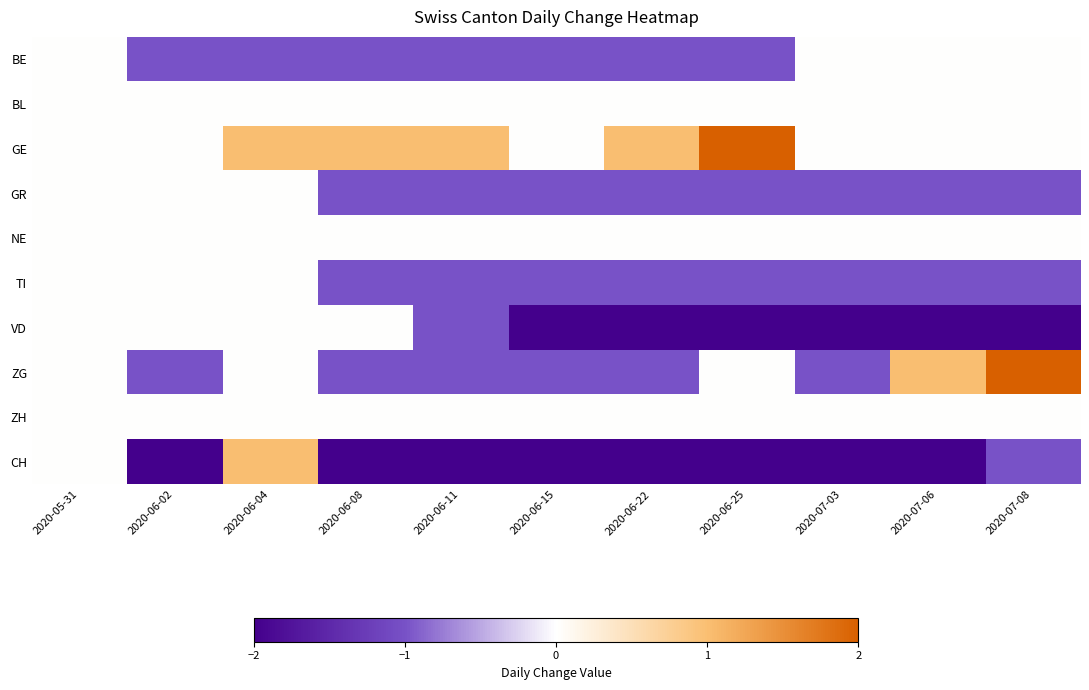

At how many categories does at least one series exceed 0?

7